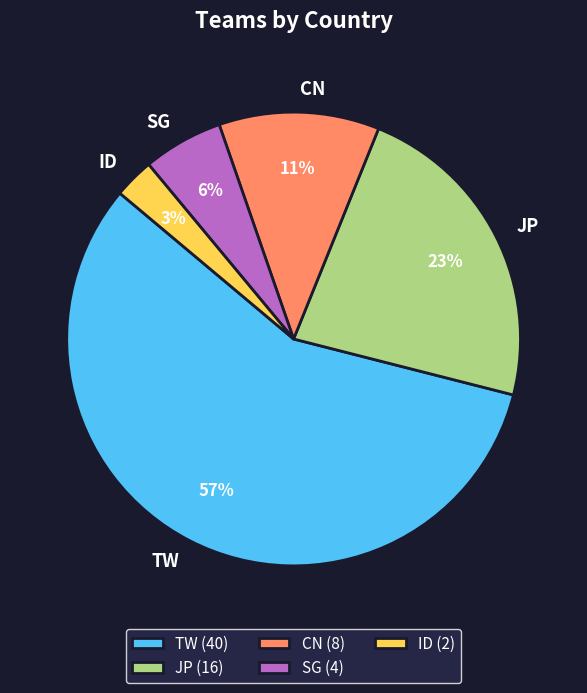

Do TW and CN together represent more than half of the pie?

Yes